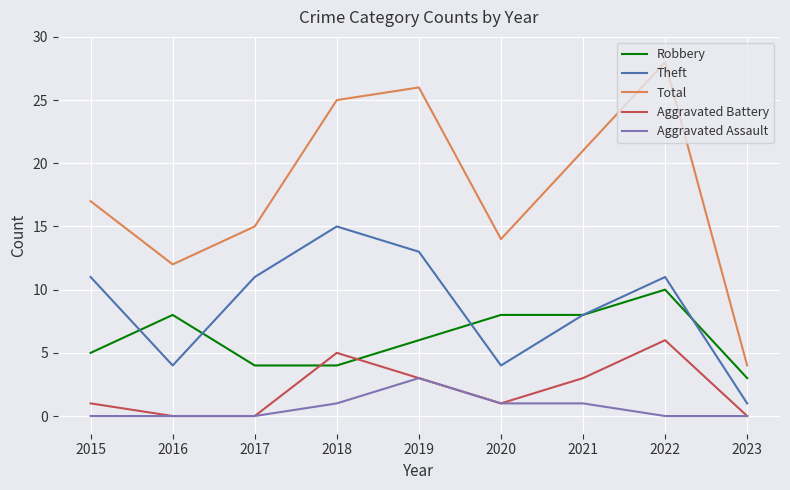

Which series has the largest total across all categories?

Total